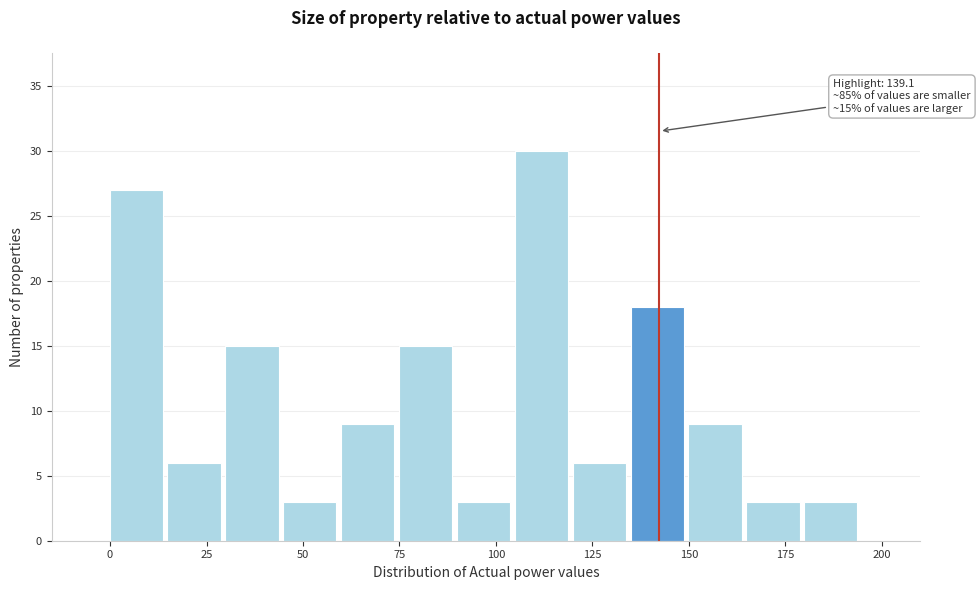

Around what value on the x-axis is the tallest bar? Give the approximate position of its centre, as read against the axis.

110